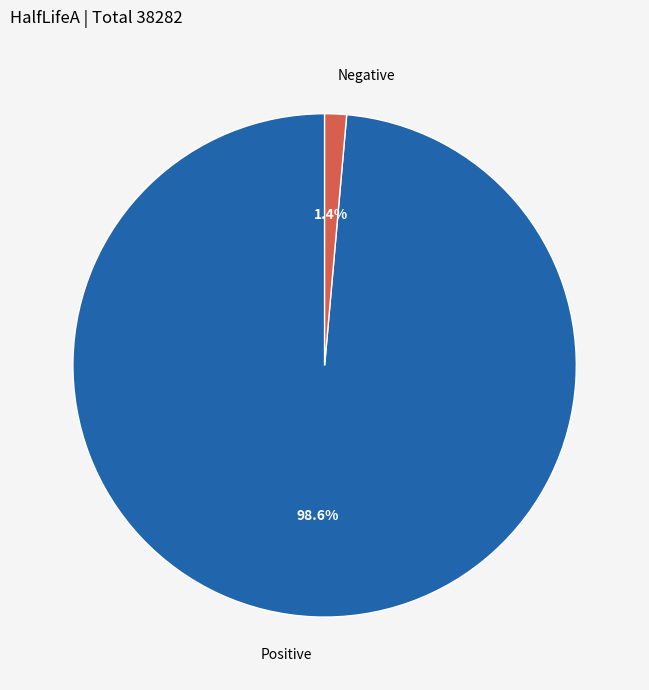

To the nearest percent, what is the difference between the largest and smallest slice percentages?

97%